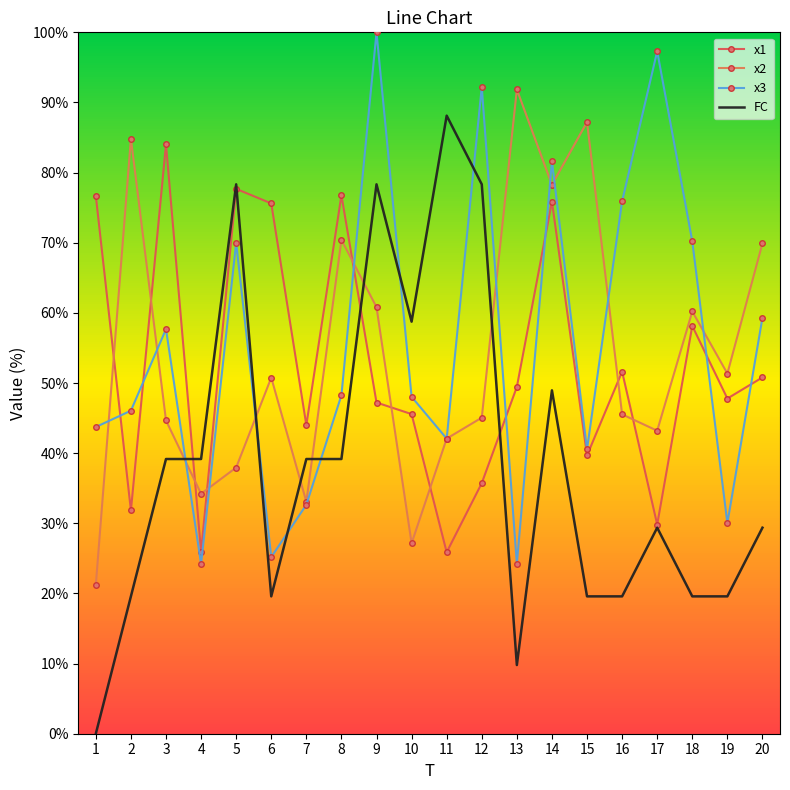

The x2 series shows 15.0 at 4. True or false?

False